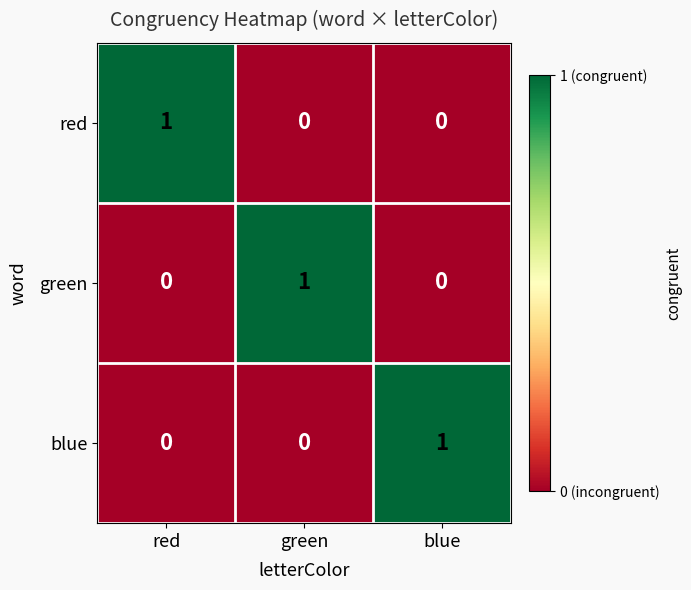

At how many categories does at least one series exceed 0?

3